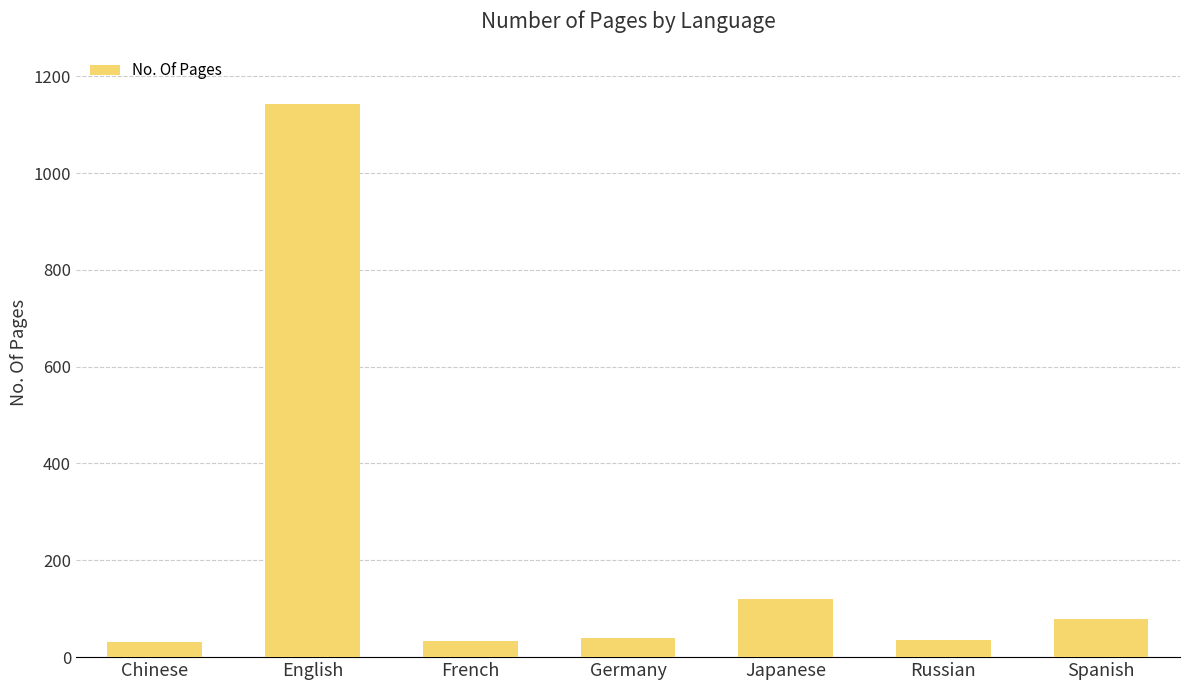

At which category does the chart reach its peak across all series?

English